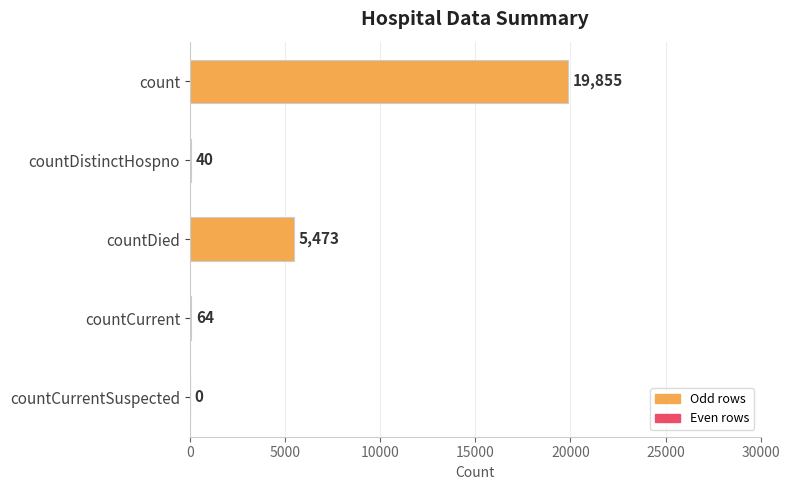

What is the sum of all values?

25432